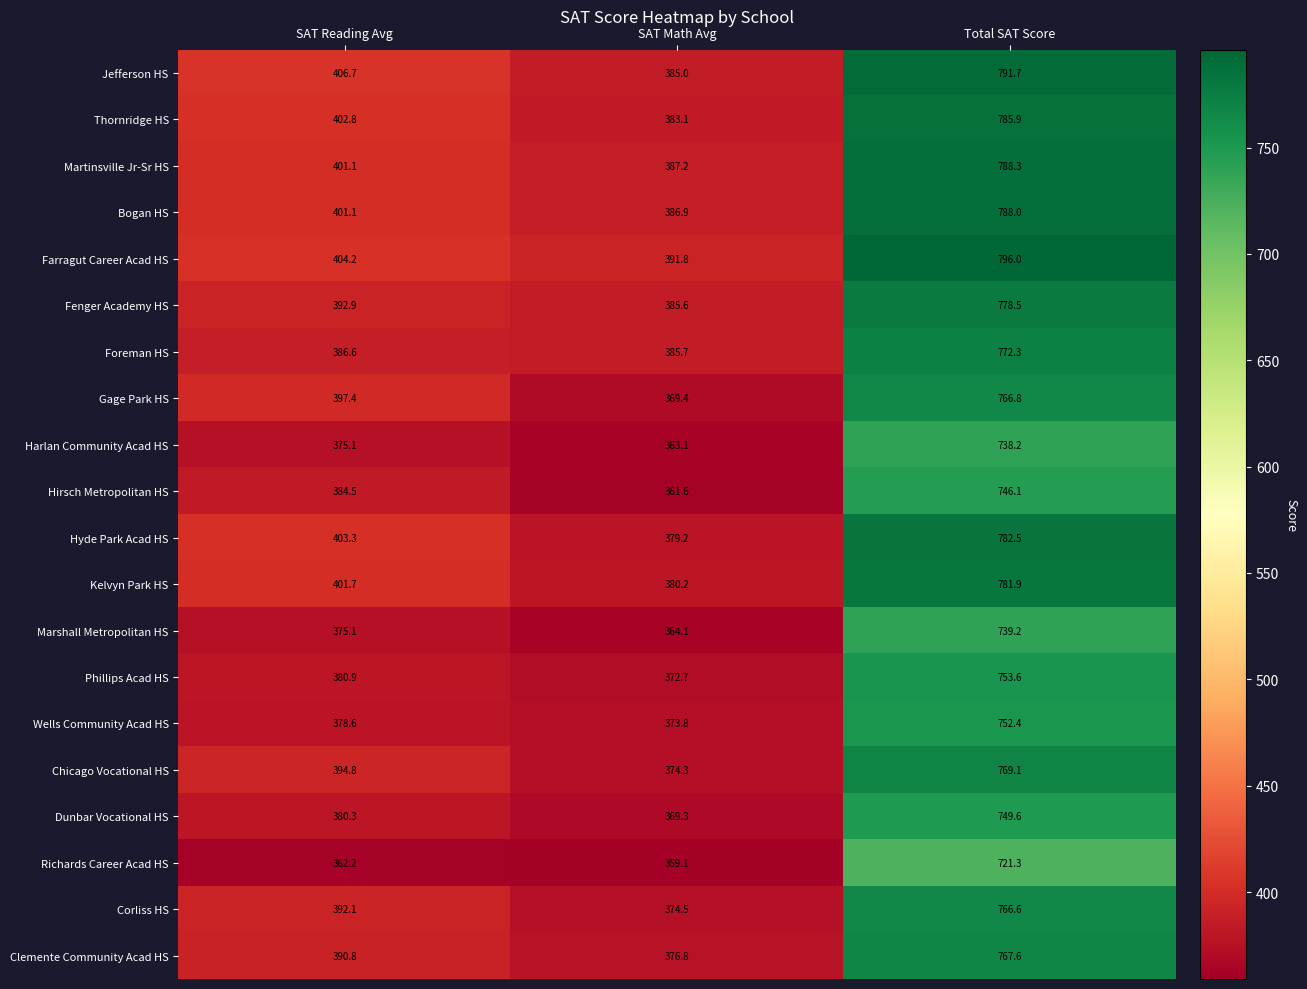

How many distinct data groups are displayed?

20